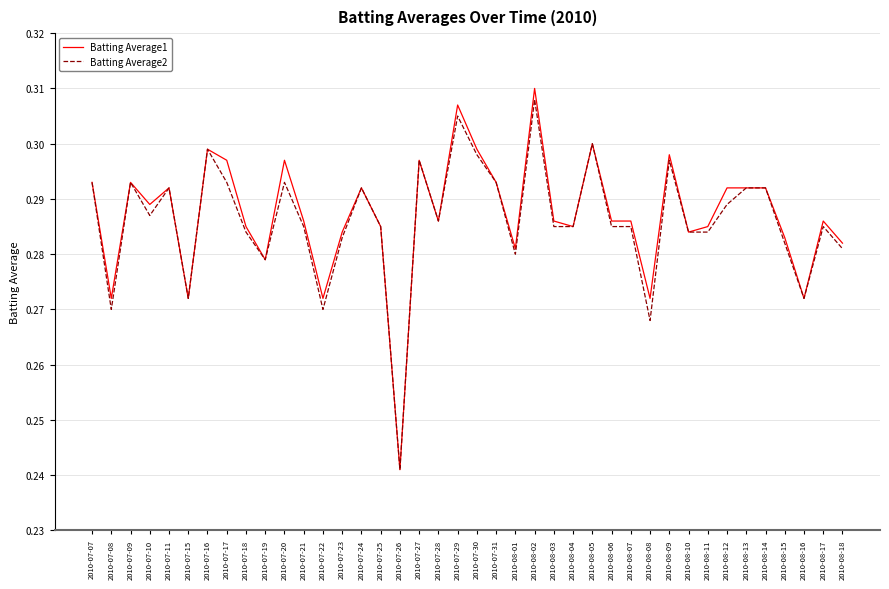

Is this an area chart (filled region under the line)?

No